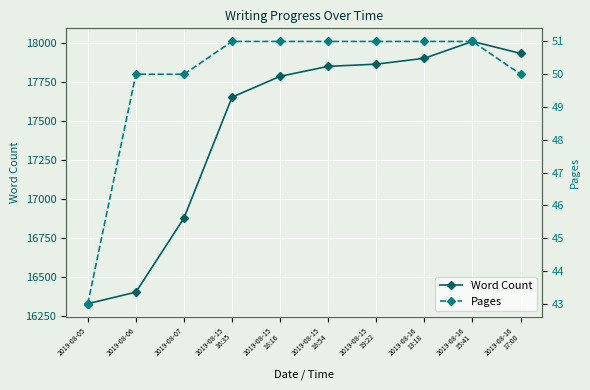

Reading left to right, extract all data points from this chart.

Word Count: 16327	16401	16877	17654	17788	17852	17866	17904	18012	17935
Pages: 43	50	50	51	51	51	51	51	51	50